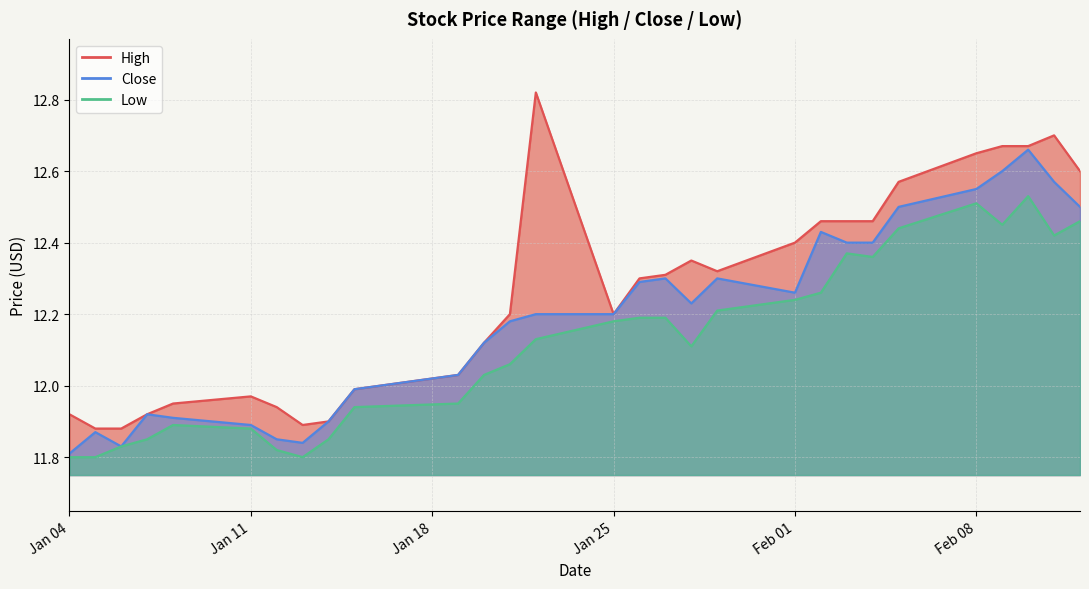

Between 2021-01-20 and 2021-02-10, which is larger?

2021-02-10